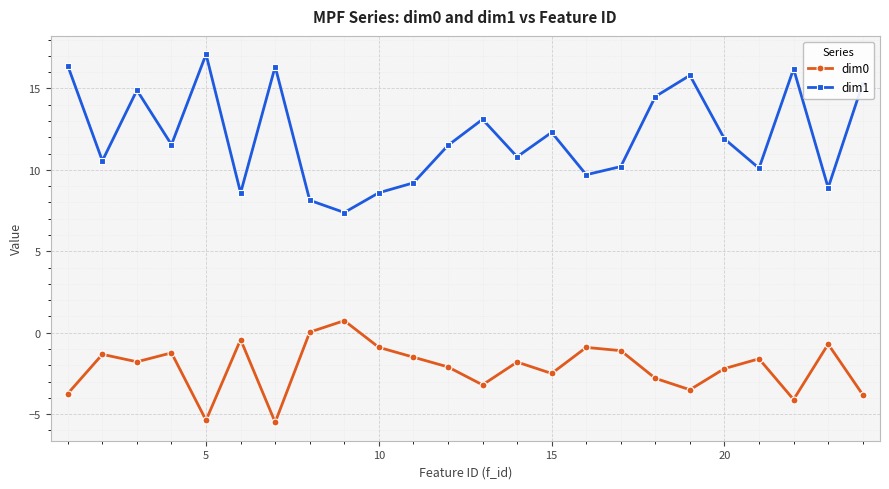

What is the average value of the dim1 series?

12.0